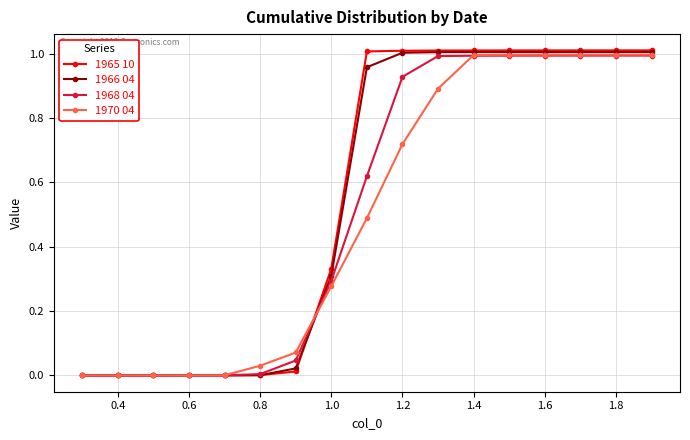

Is this an area chart (filled region under the line)?

No